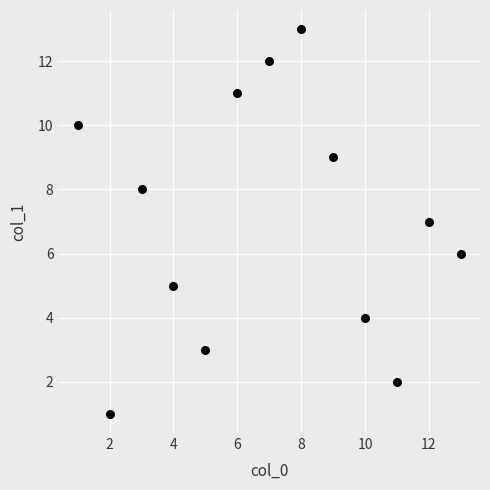

What is the range of X values (max minus min)?

12